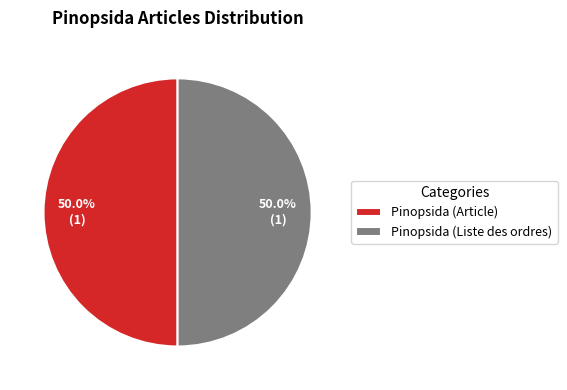

Combined, do Pinopsida (Article) and Pinopsida (Liste des ordres) account for over 50%?

Yes